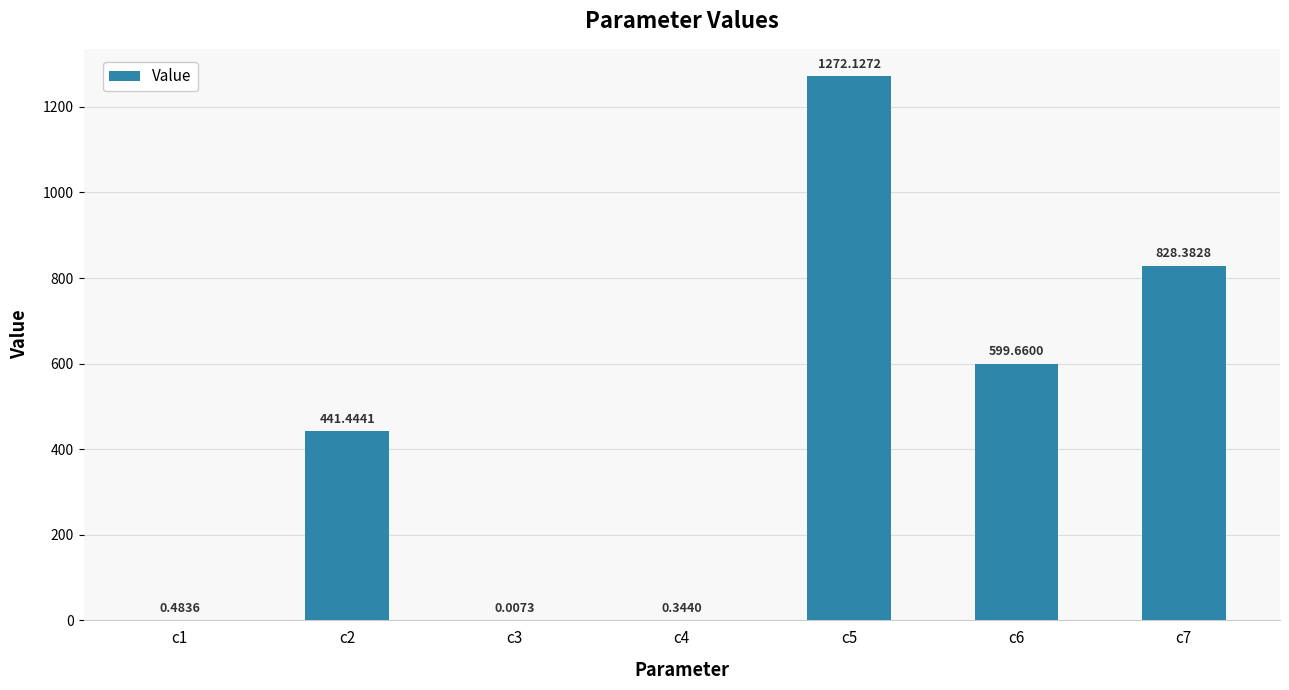

At which label does the data first exceed 441?

c2